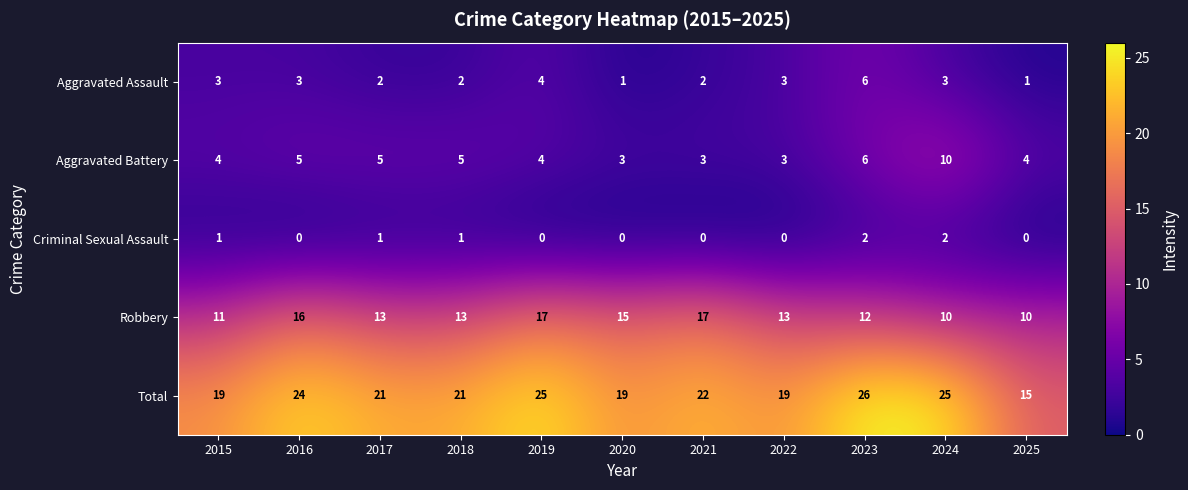

What is the total value across all series at 2016?

48